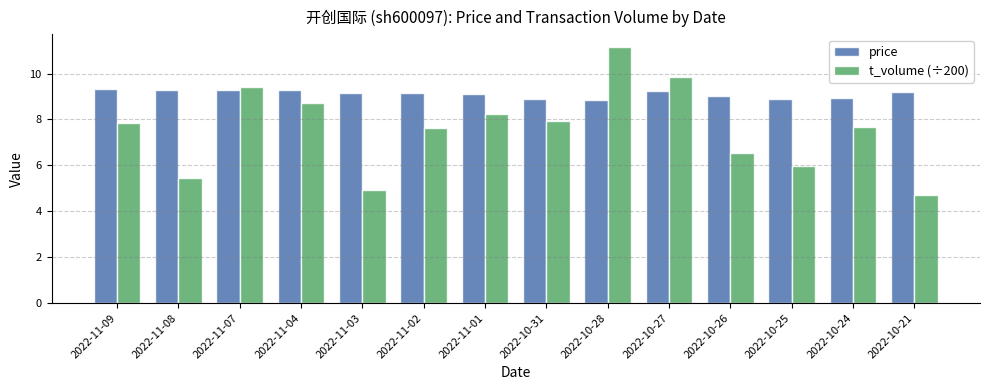

Which series has the largest range (max minus min)?

t_volume (÷200)